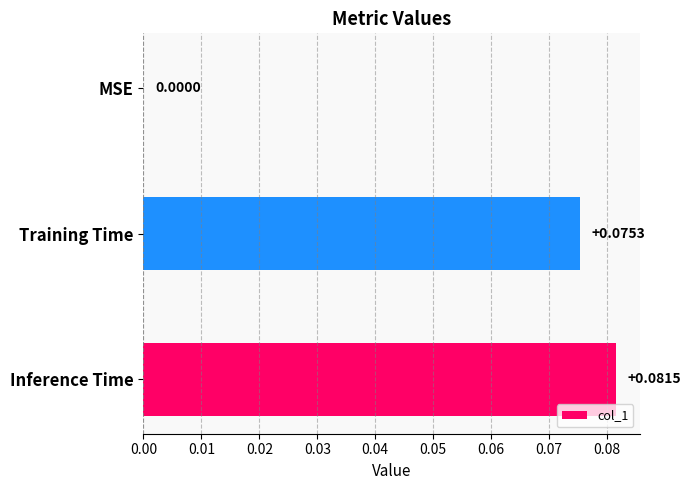

Which category has the highest value across all series?

Inference Time